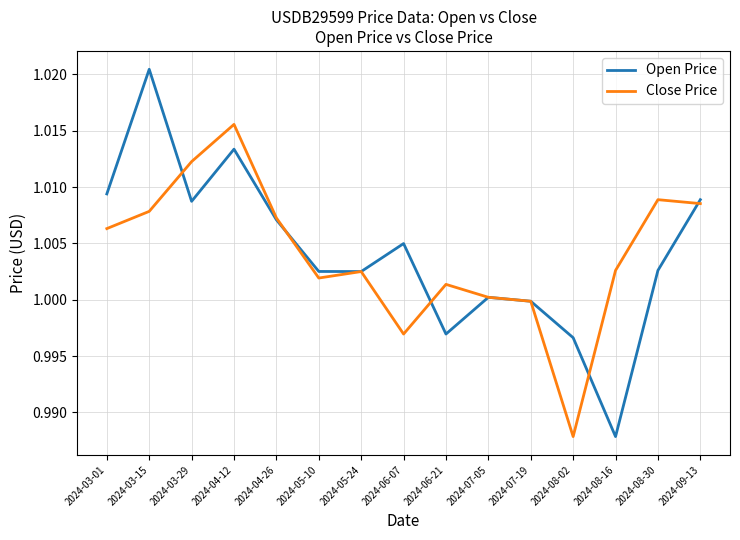

Is it true that Close Price equals 1.0 at 2024-03-01?

True